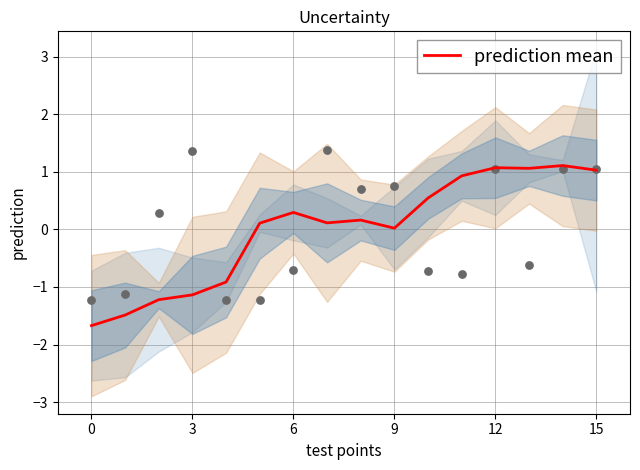

Between 7 and 9, which is larger?

7